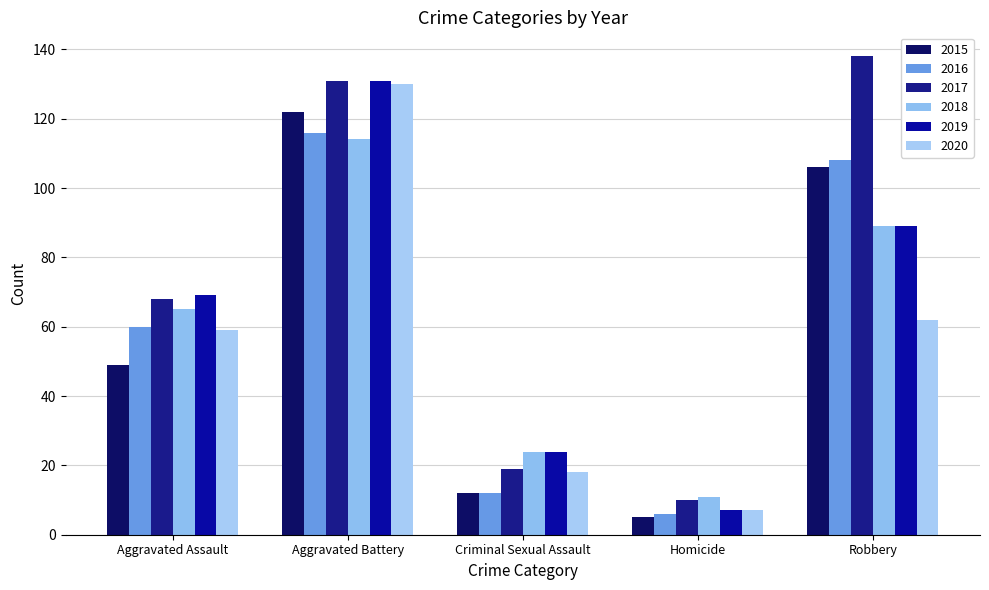

The value of 2017 at Criminal Sexual Assault is 6. True or false?

False